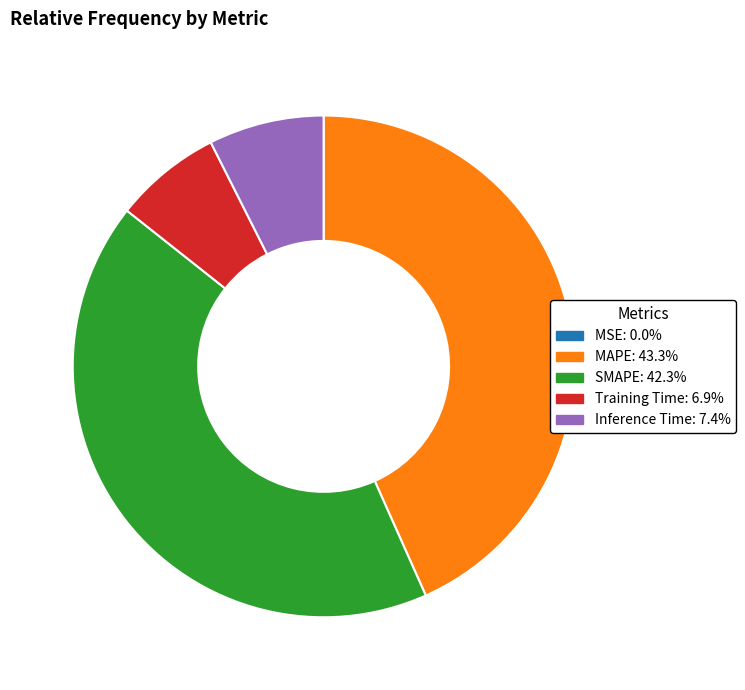

What is the largest slice in the pie chart?

MAPE